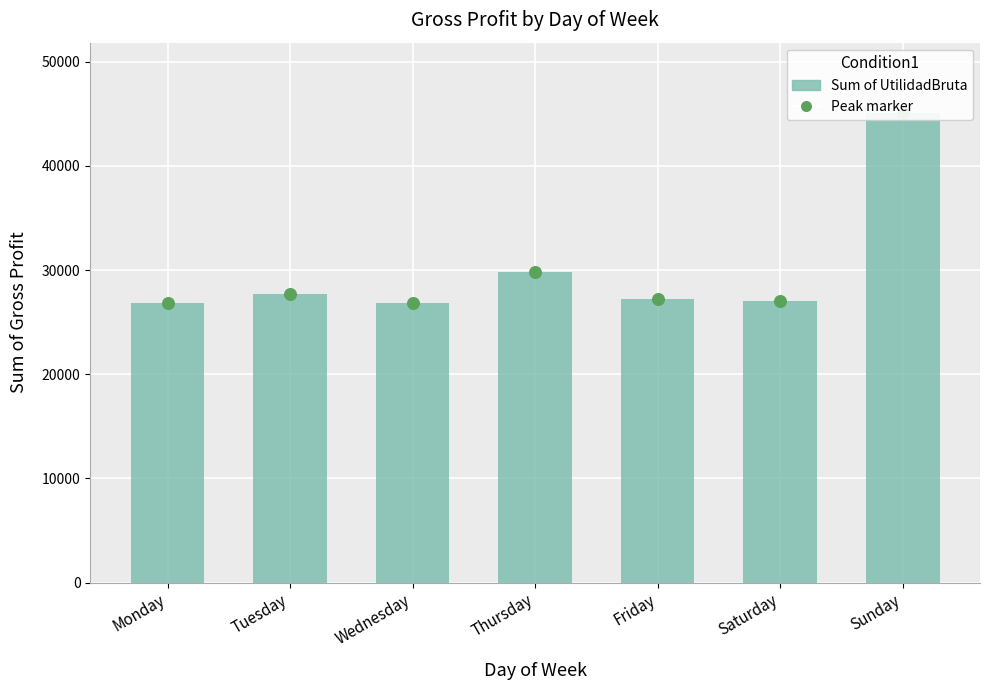

What is the change in value from Friday to Sunday?

+17895.3